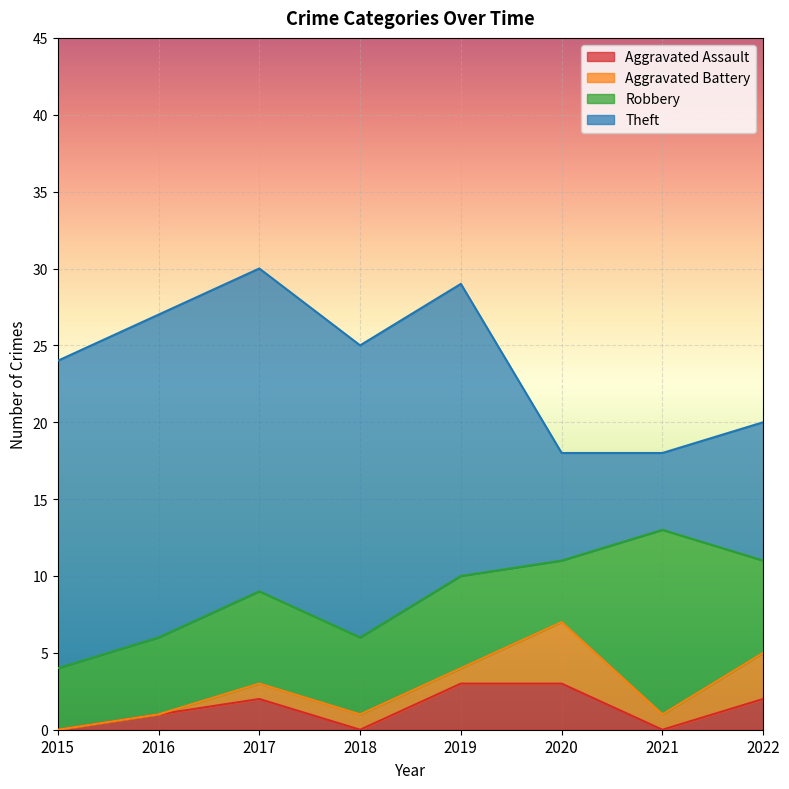

At how many categories does at least one series exceed 6?

8